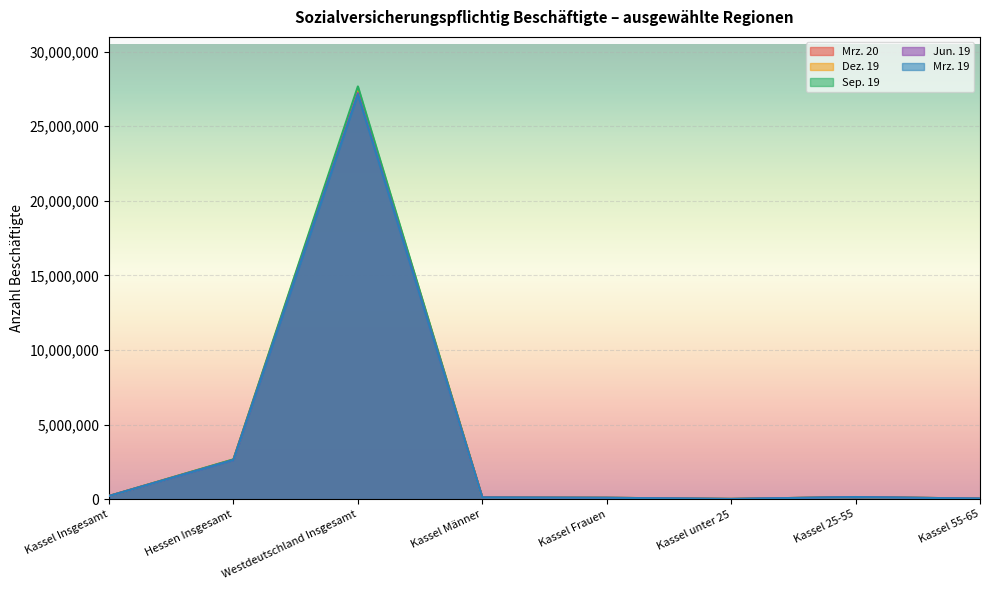

At which label does Mrz. 19 first exceed 147814?

Kassel Insgesamt